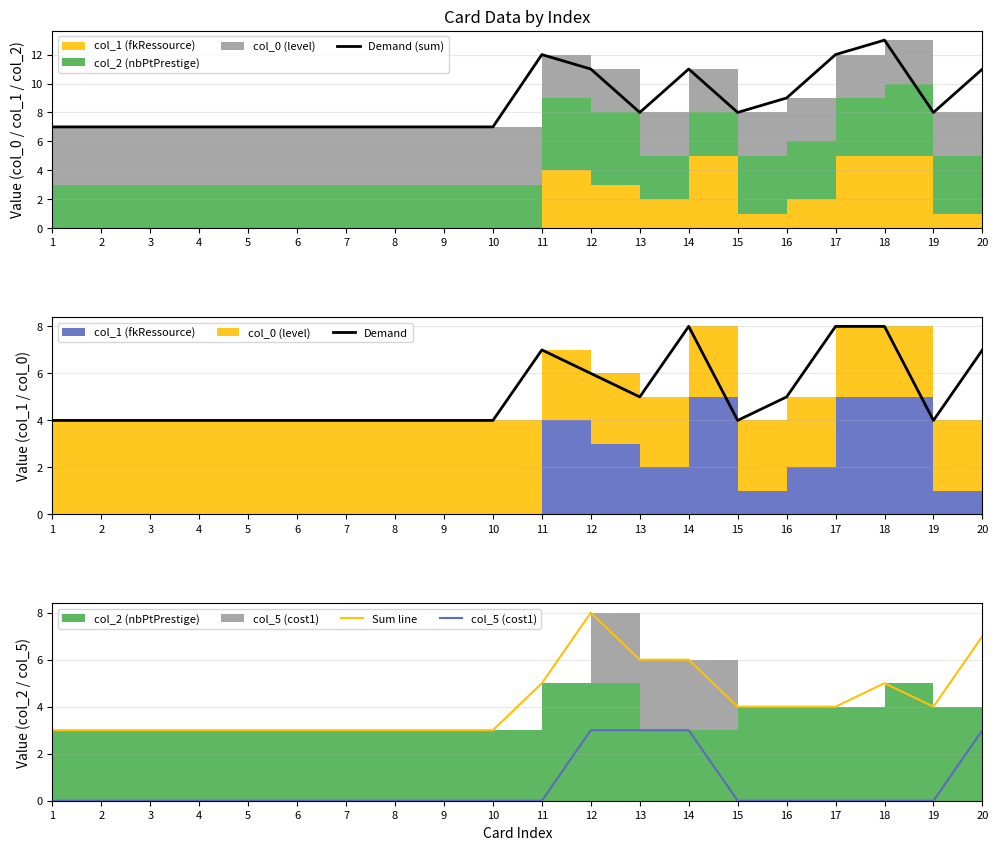

How many categories are shown in the chart?

20